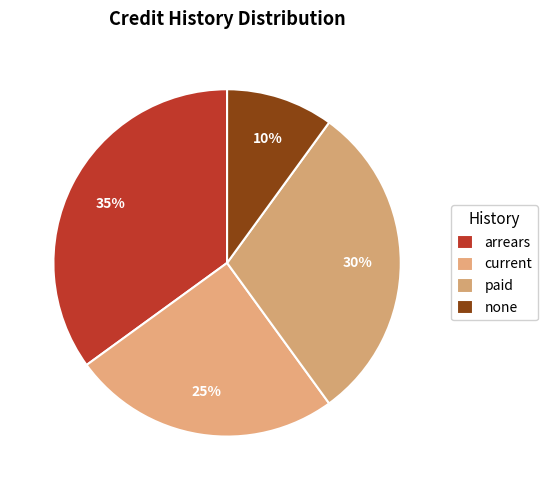

Count the number of slices in the pie.

4